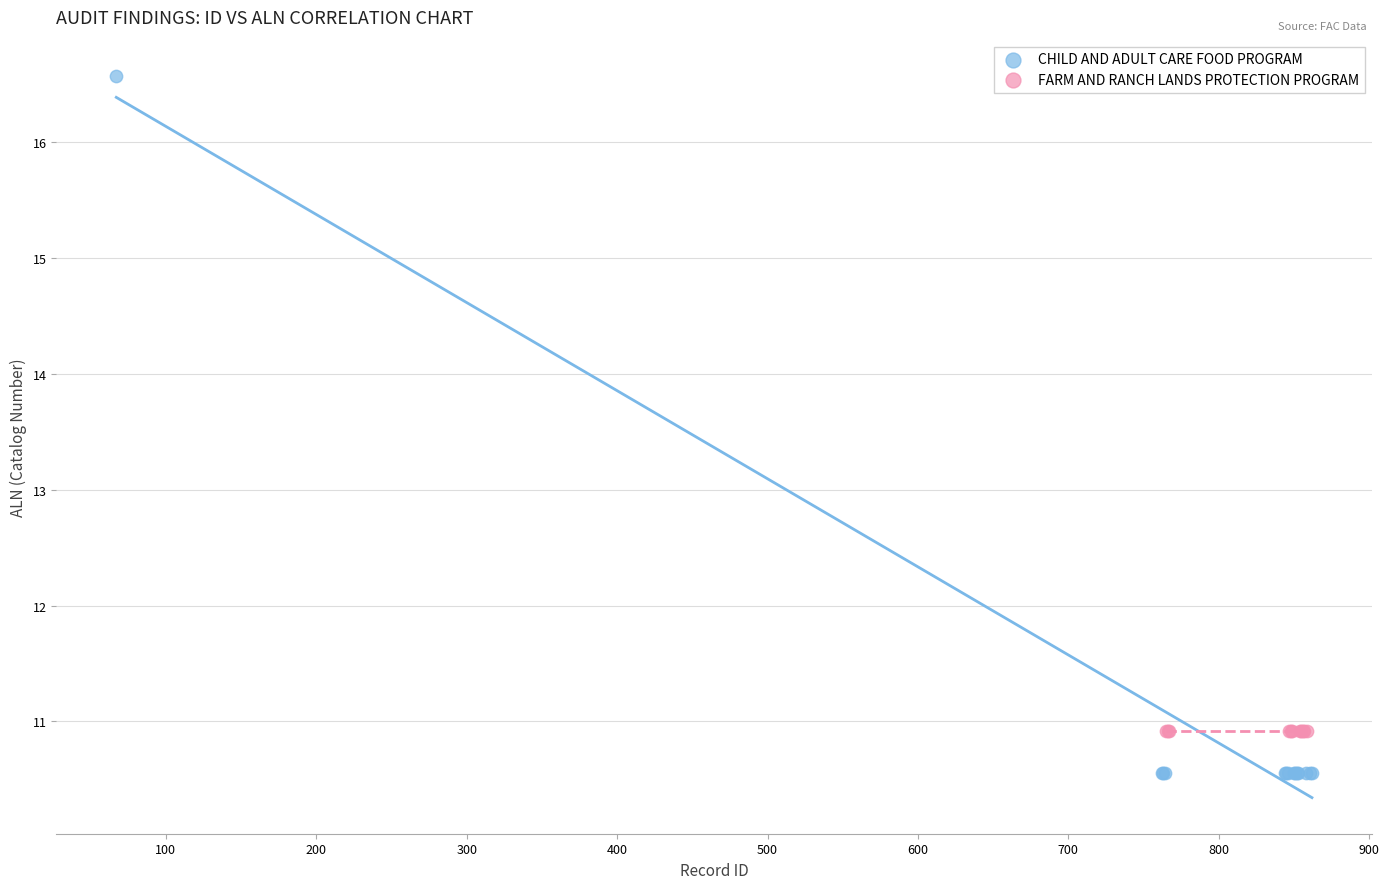

Which series reaches the minimum Y coordinate?

CHILD AND ADULT CARE FOOD PROGRAM